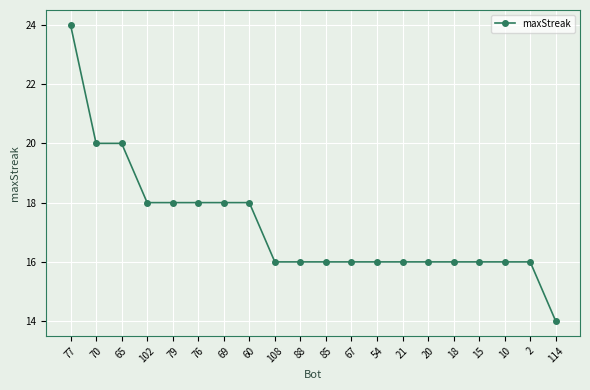

How many values are between 16 and 18?

16